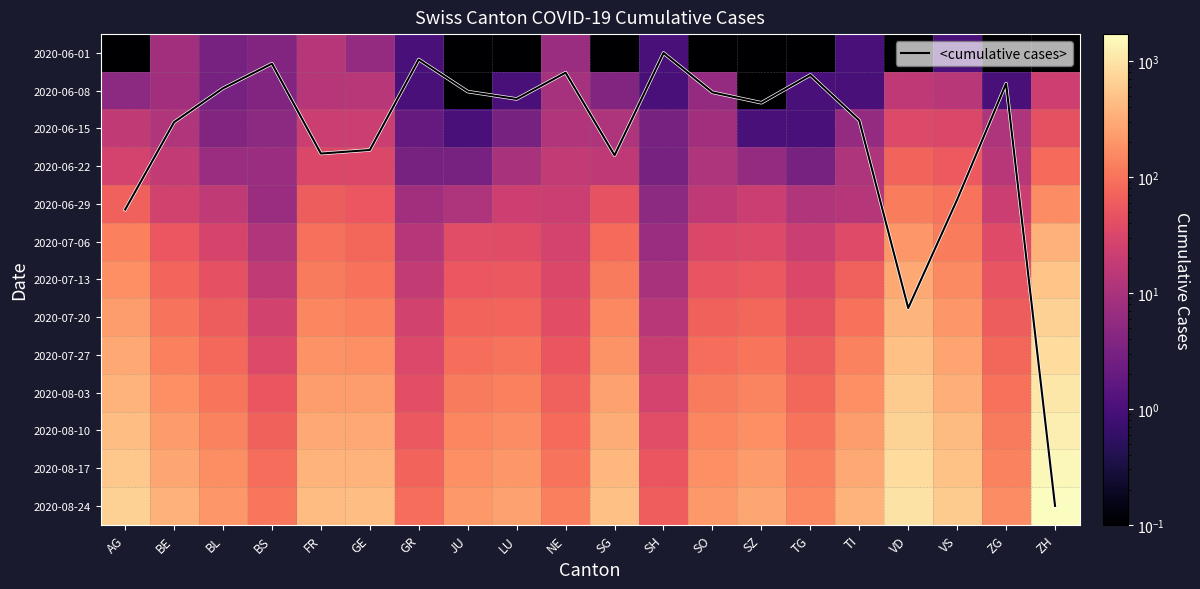

What is the sum of the 2020-07-20 values at FR and BL?

205.0